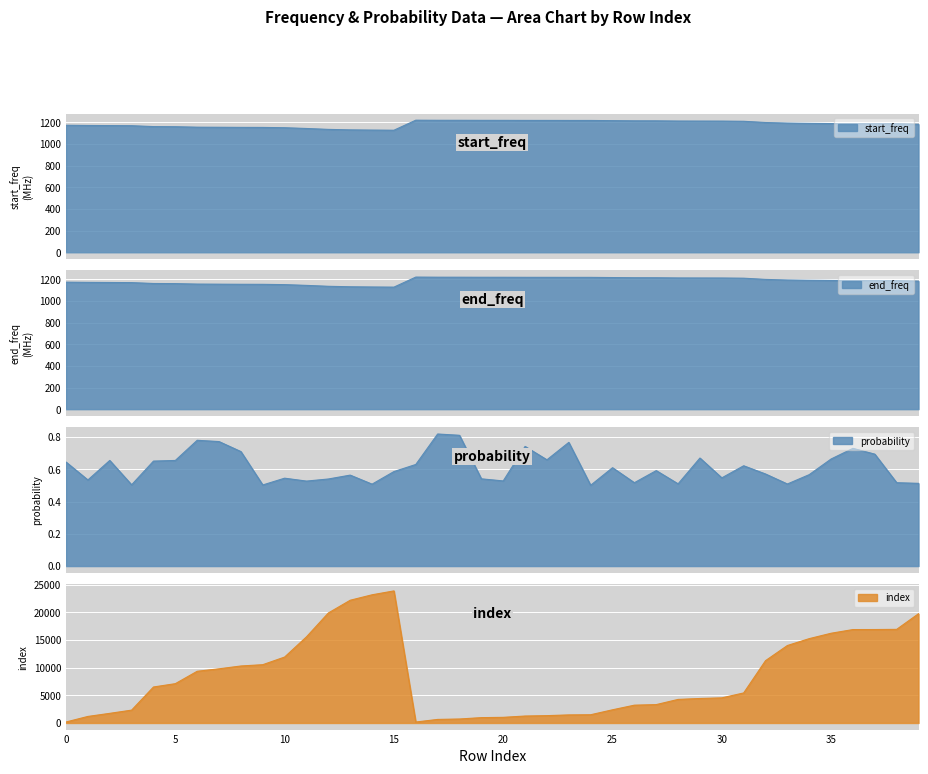

Read the start_freq value at 29.

1211.6